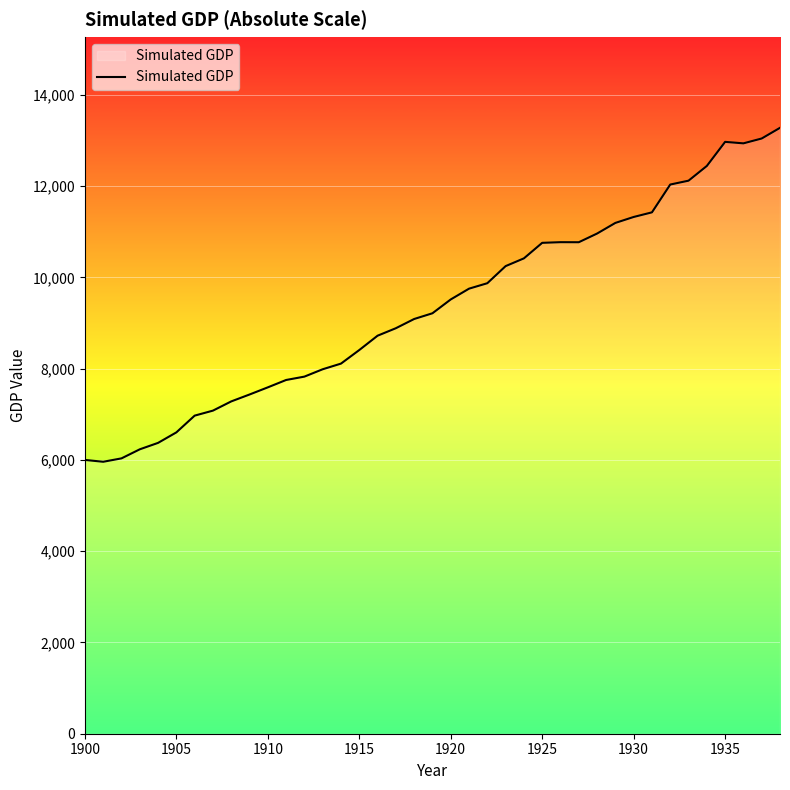

What is the maximum value shown in the chart?

13277.8